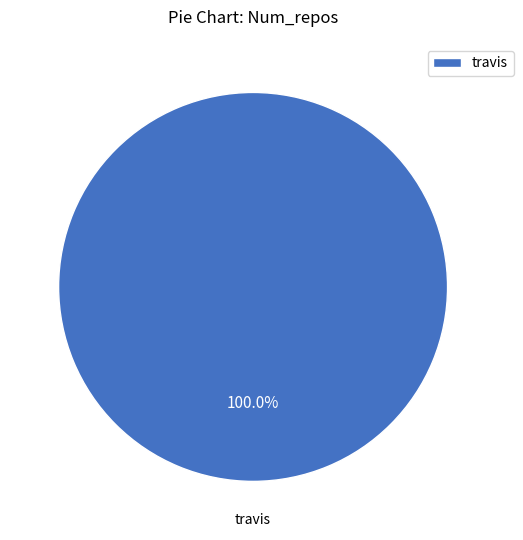

How many segments does this pie chart have?

1